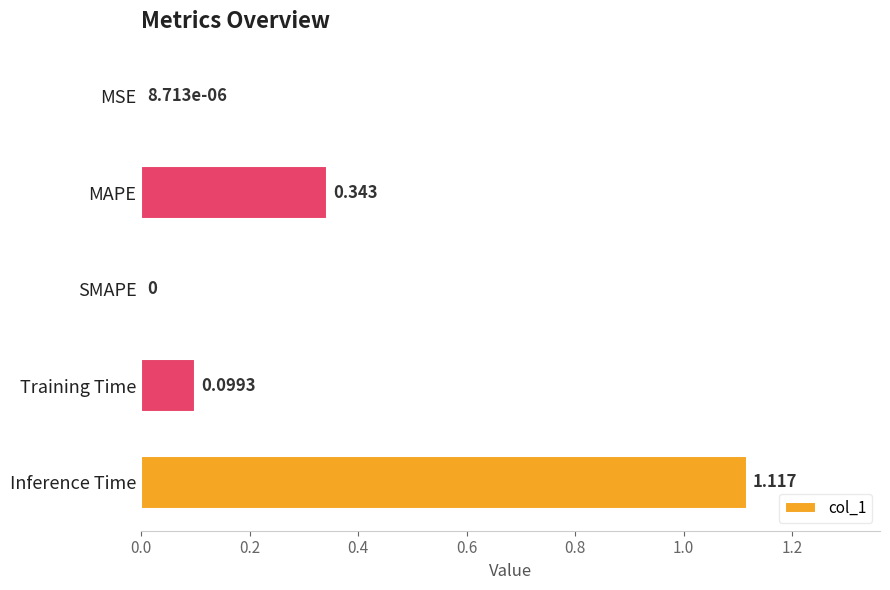

At which category does the chart reach its peak across all series?

Inference Time